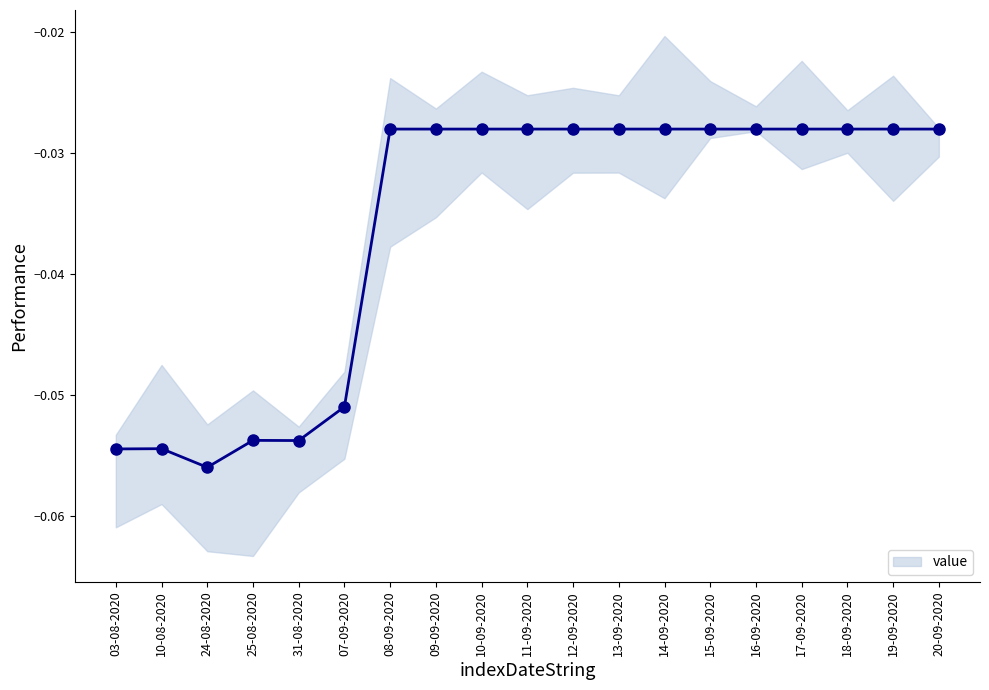

At which label is the value closest to 0?

08-09-2020